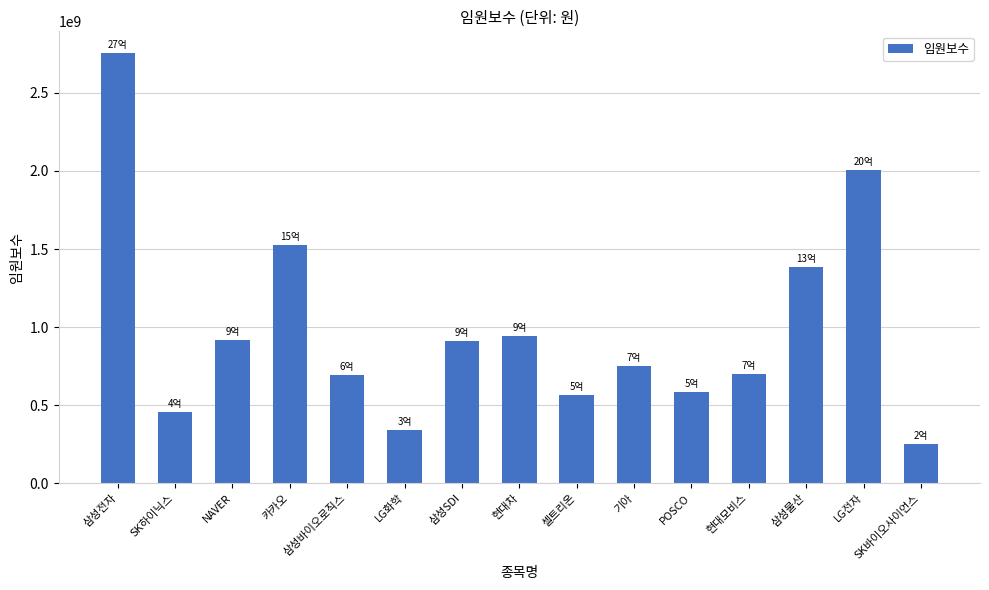

How many data points does each series have?

15